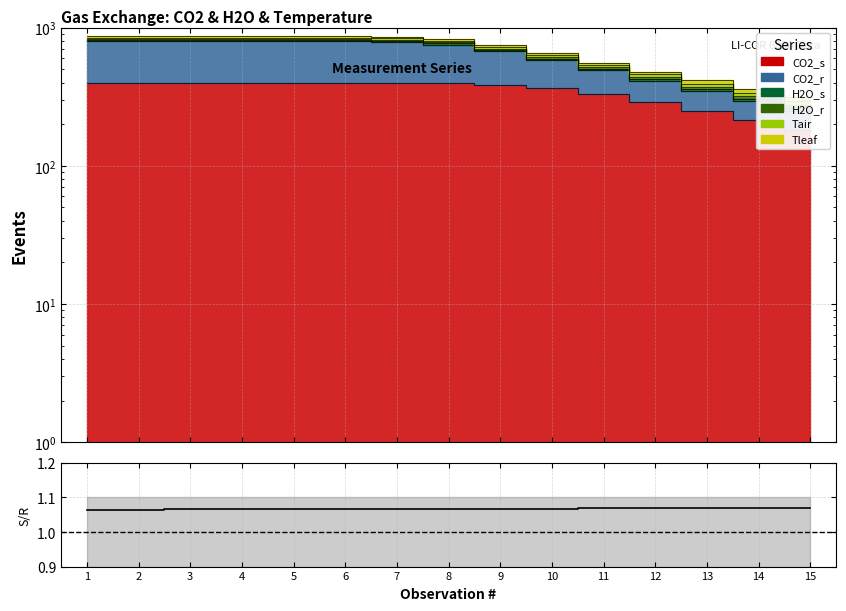

What is the value of the 13th point from the left?

1.1